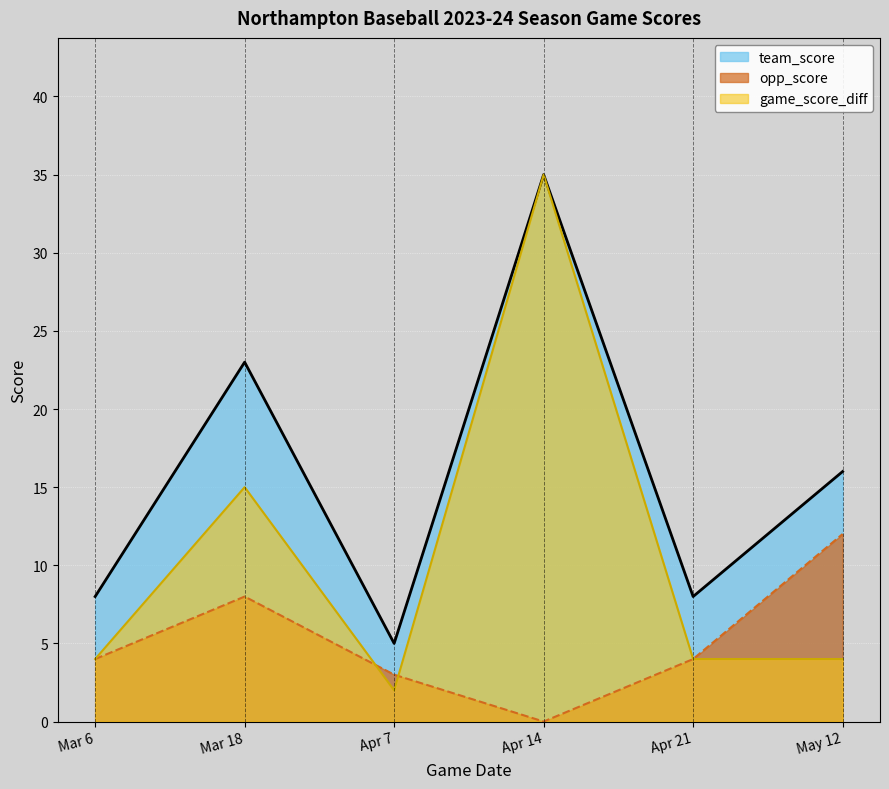

At how many categories does at least one series exceed 13?

3